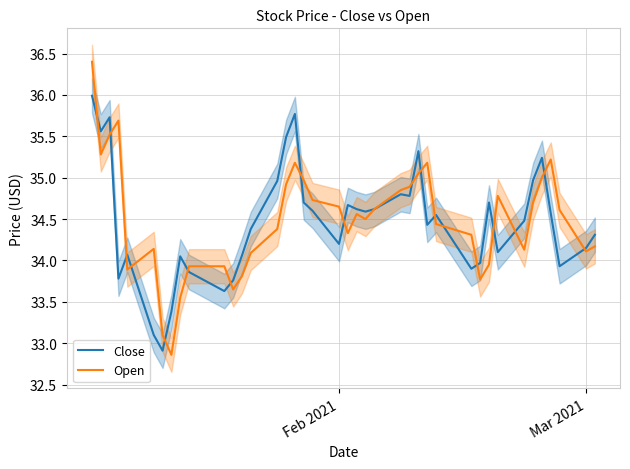

What is the highest value of the Open series?

36.4